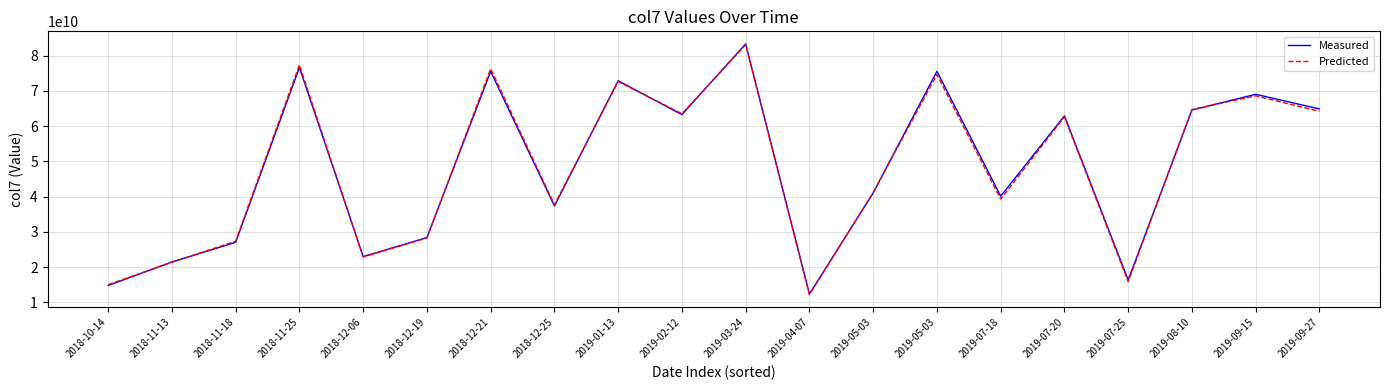

Does the chart have visible grid lines?

Yes